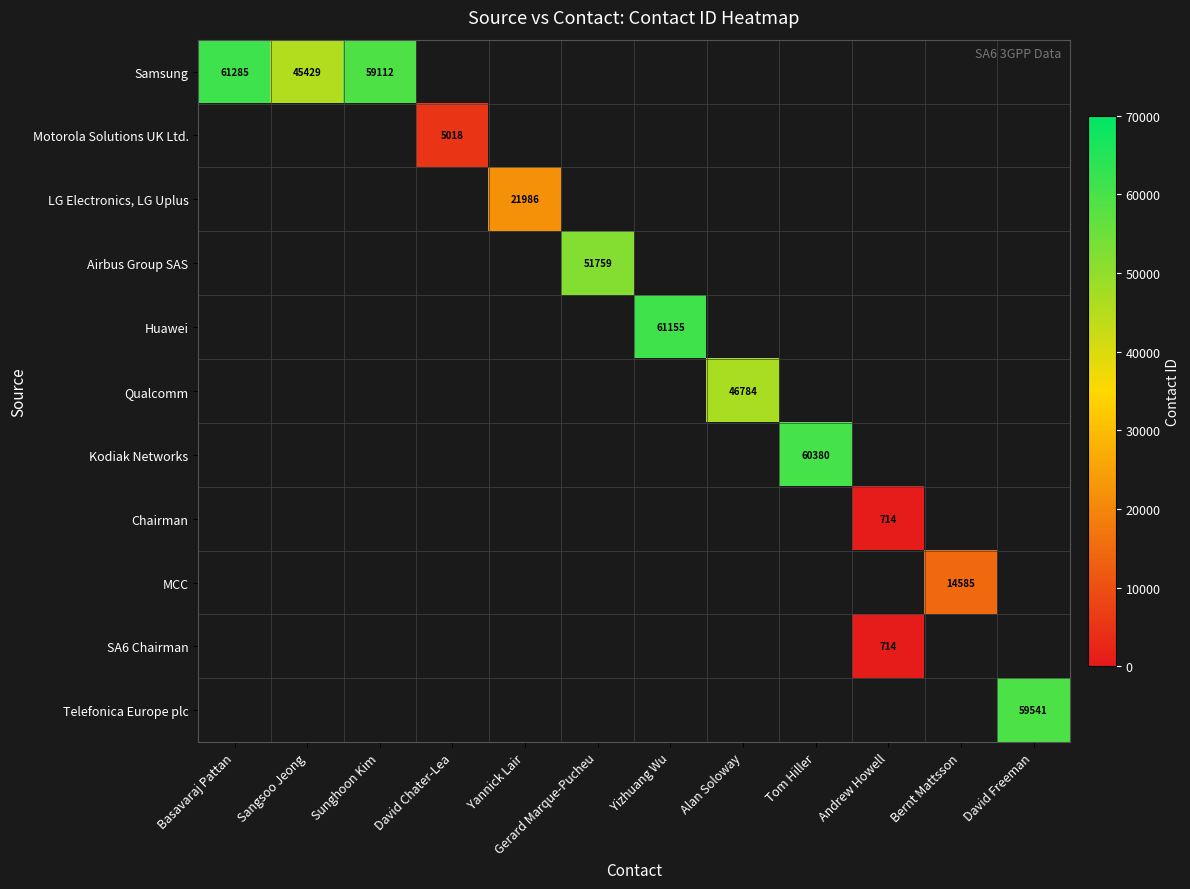

The value of Telefonica Europe plc at David Freeman is 39160. True or false?

False